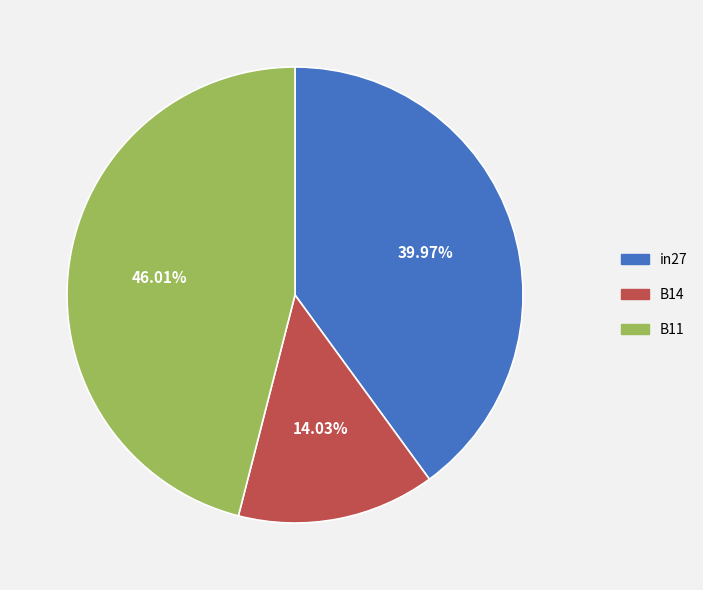

What percentage is the B14 slice, to the nearest percent?

14%